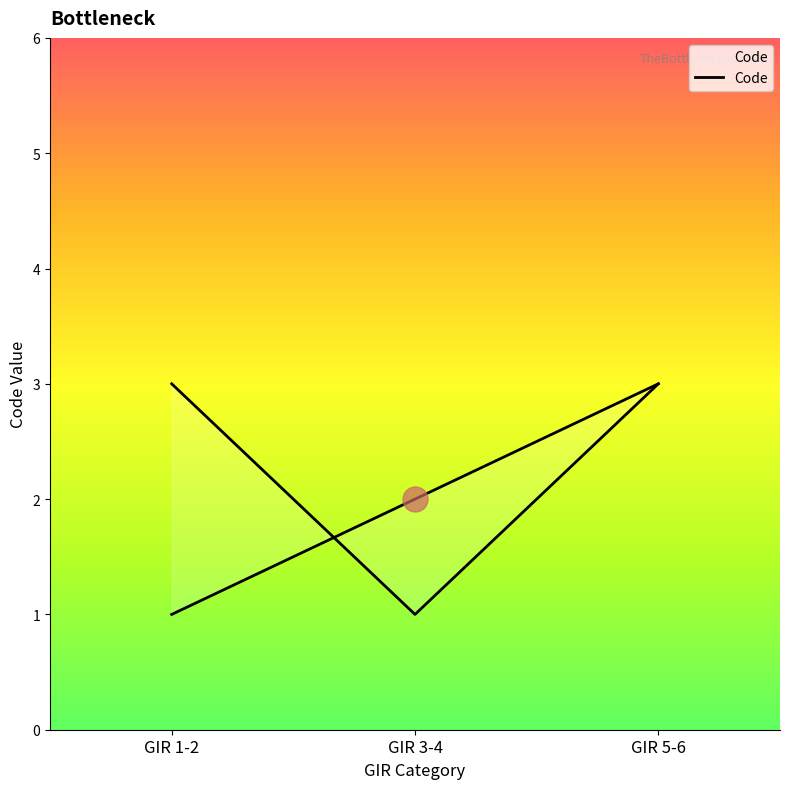

Rank the categories by value from lowest to highest.

GIR 1-2, GIR 3-4, GIR 5-6